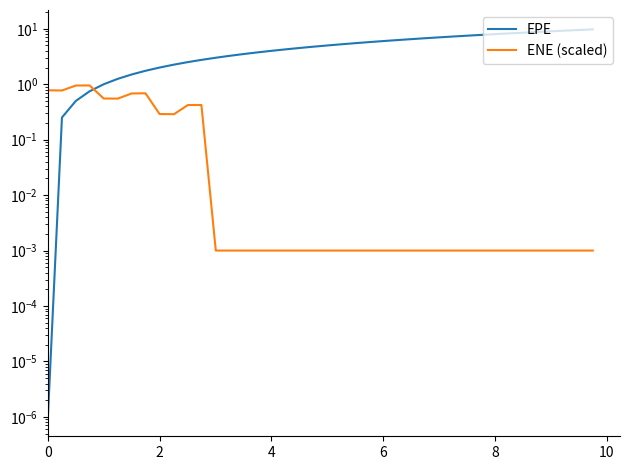

How many data points in EPE are above 4?

23